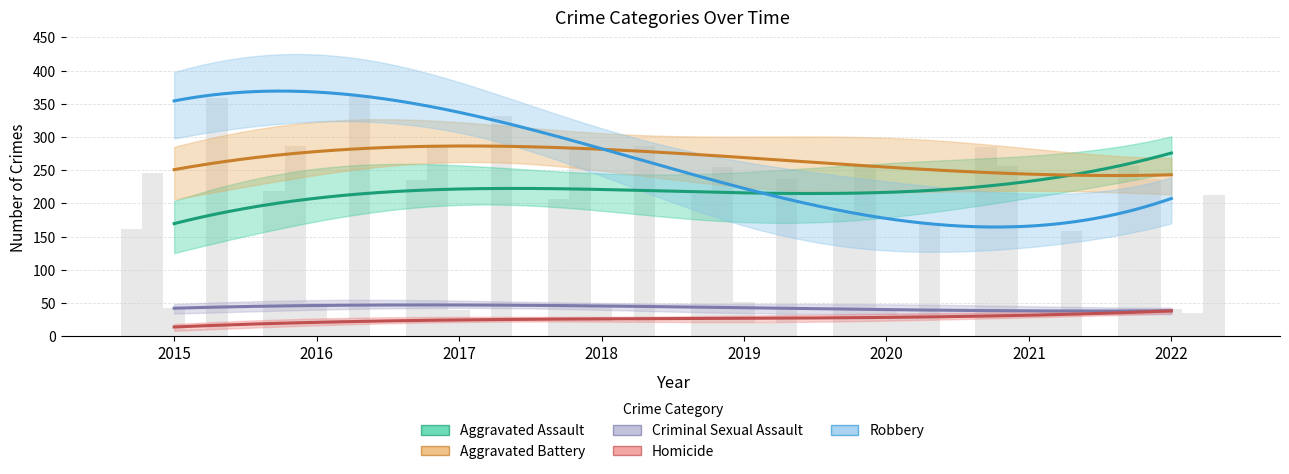

Which category has the lowest value in the Robbery series?

2021